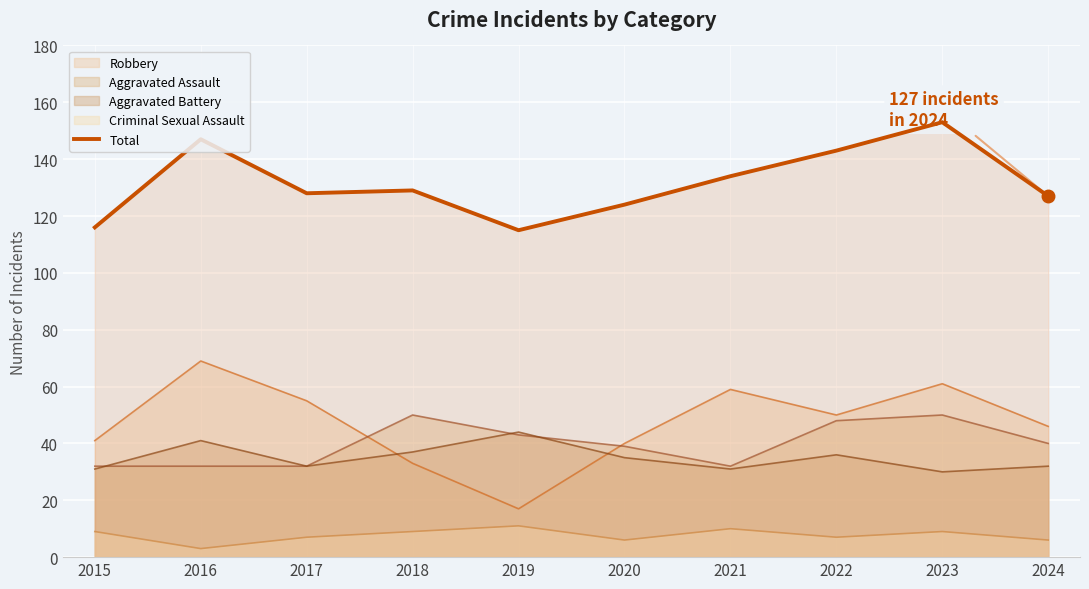

Which series has the largest total across all categories?

Total